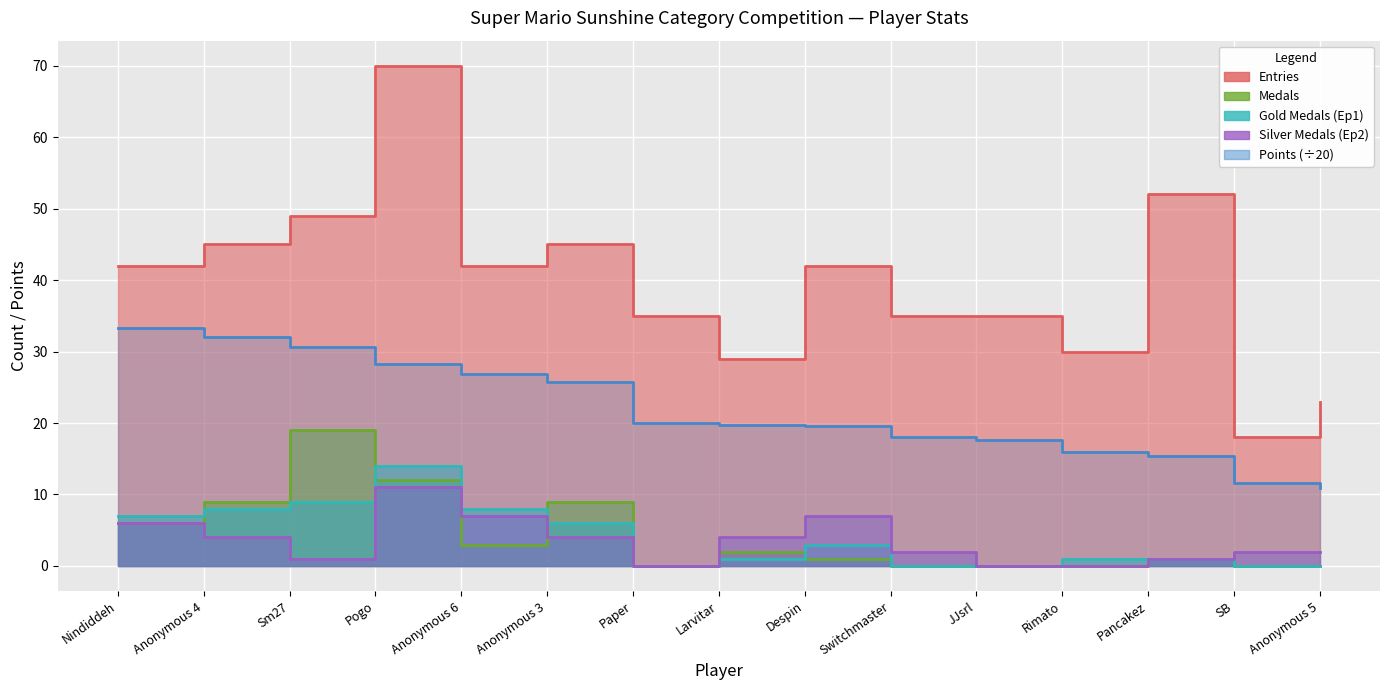

How many lines are shown in the chart?

5